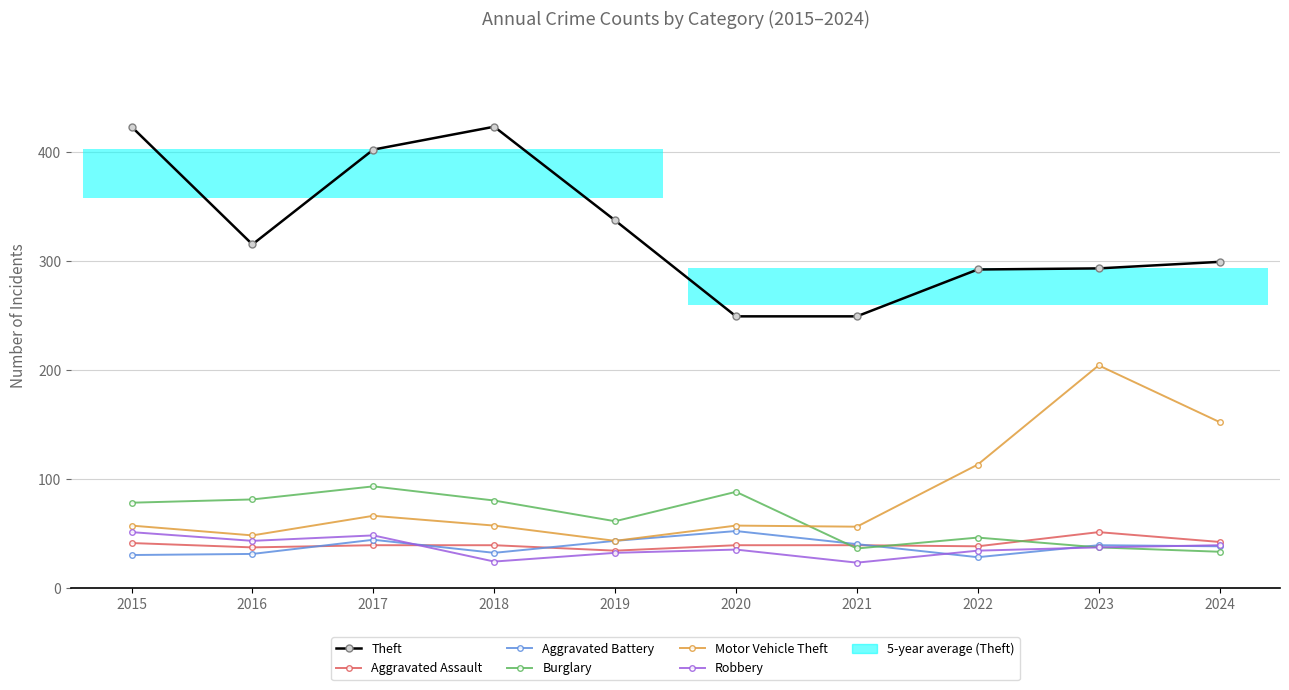

Read the Burglary value at 2015, to the nearest 5.

80